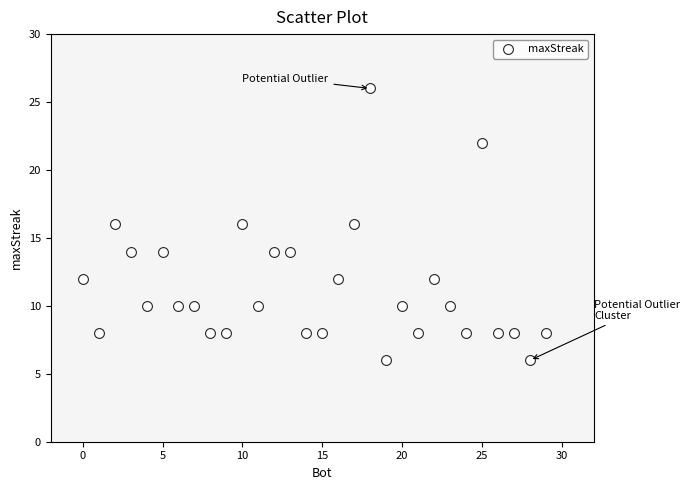

What is the range of X values (max minus min)?

29